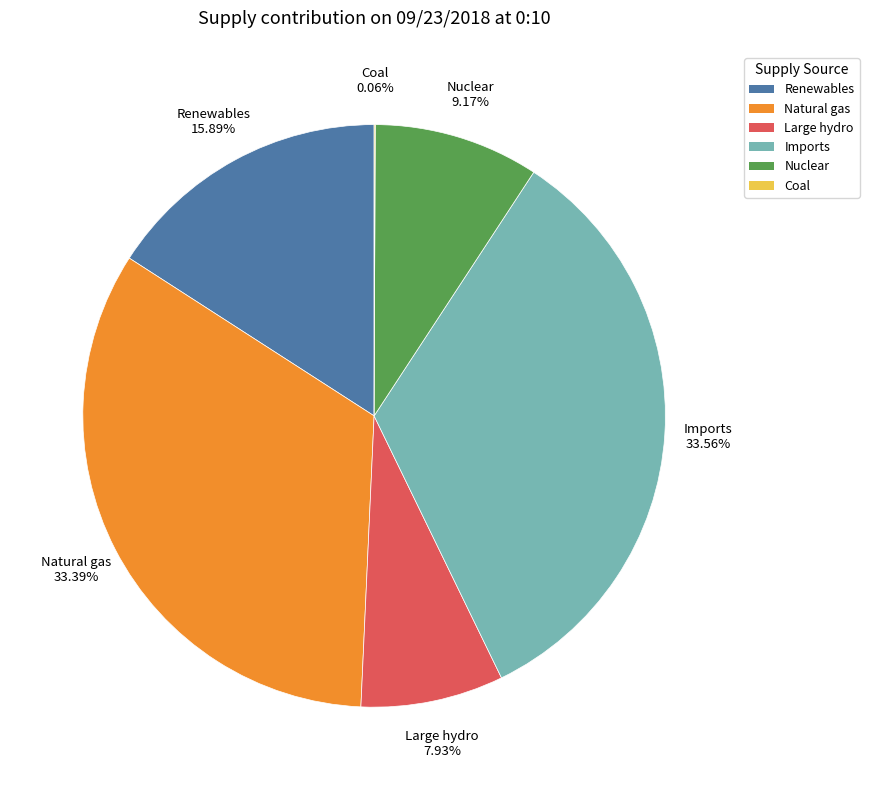

Does any single category account for the majority?

No